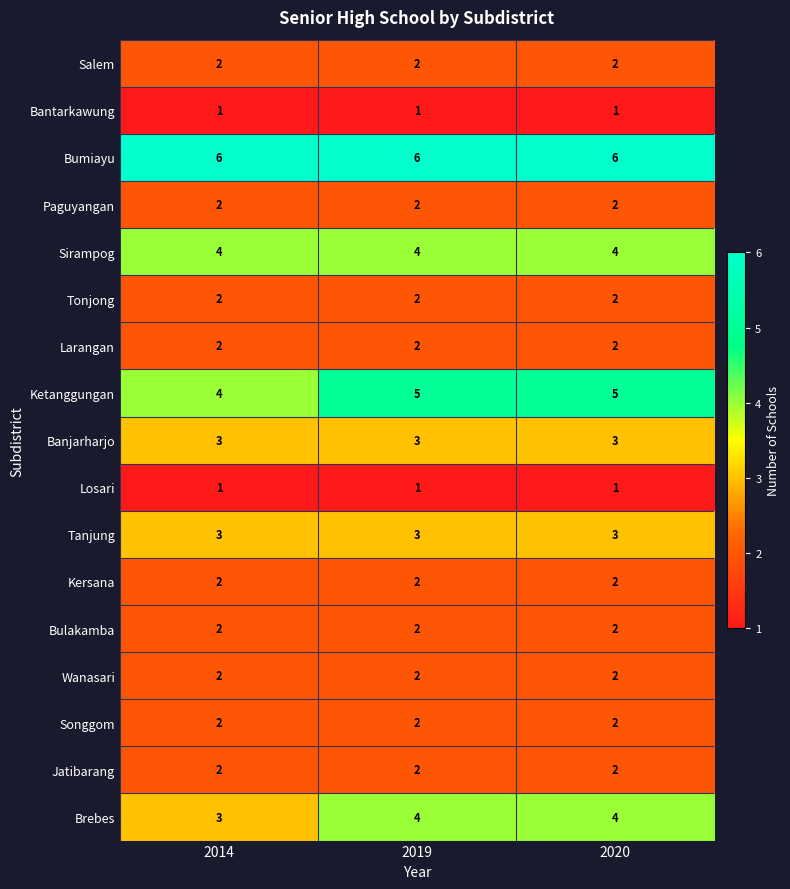

What is the spread (max minus min) of values at 2020?

5